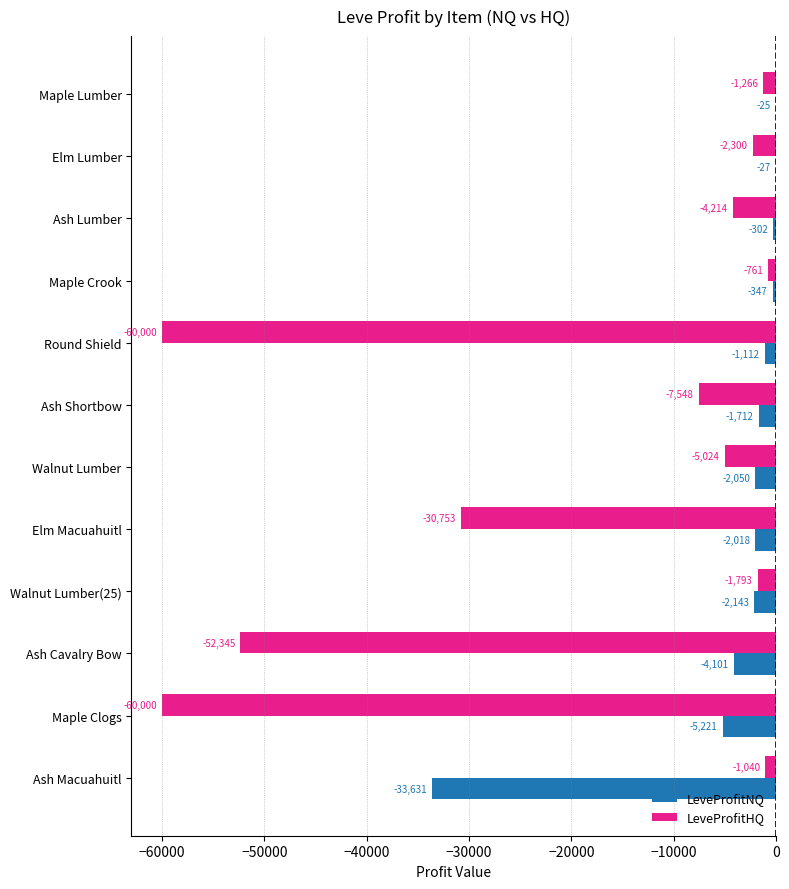

True or false: LeveProfitHQ has a value of -2300.0 at Elm Lumber.

True